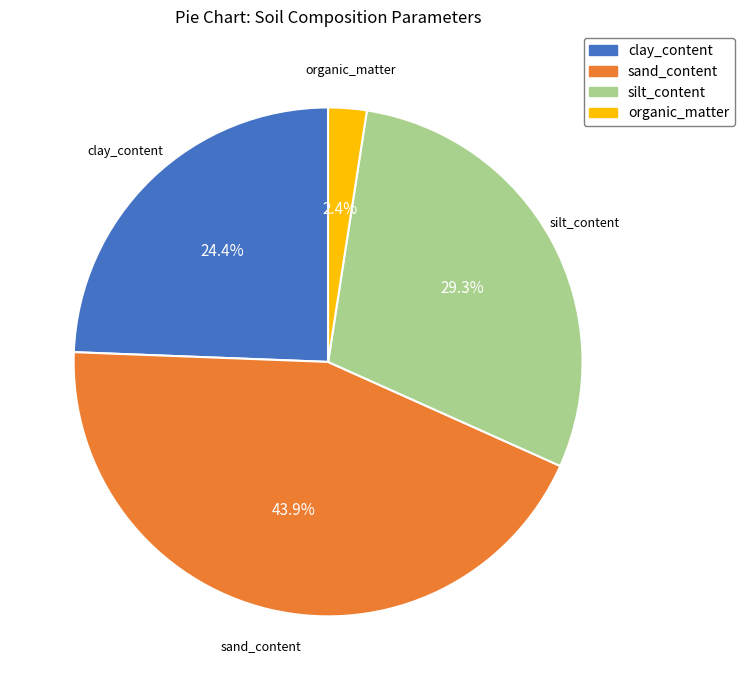

To the nearest percent, what percentage of the pie is sand_content?

44%